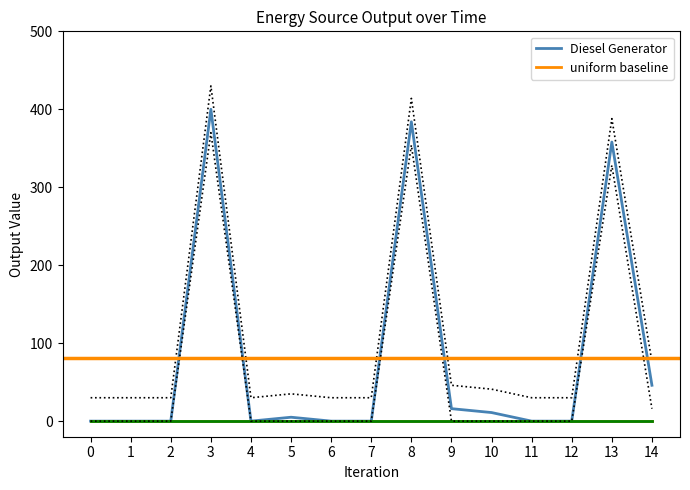

True or false: Owned PV has more than 1 interior local peaks.

False